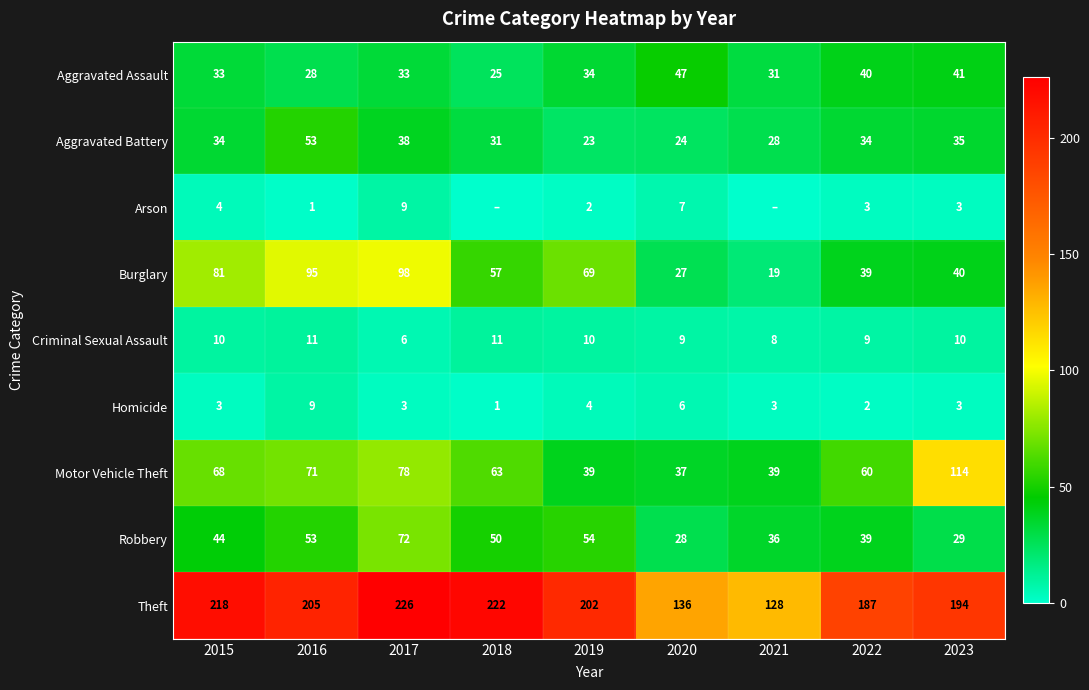

Is the value of Homicide at 2022 greater than the value of Motor Vehicle Theft at 2021?

No